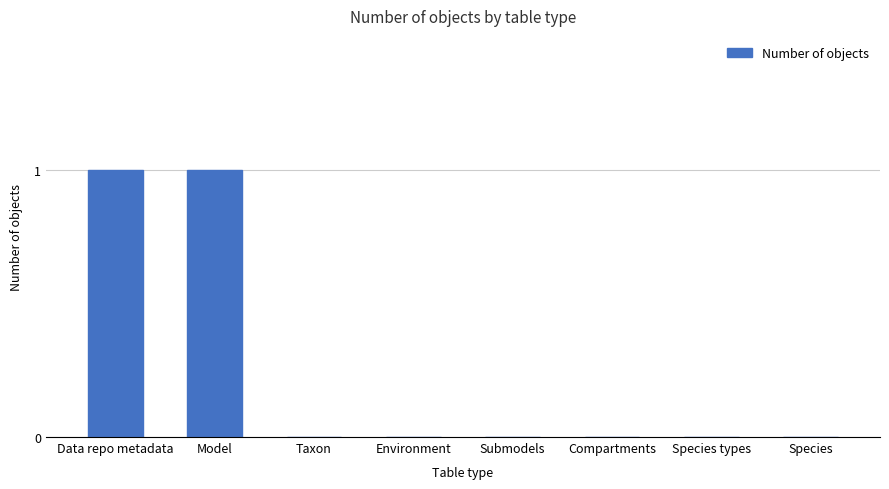

Does the chart contain stacked bars?

No